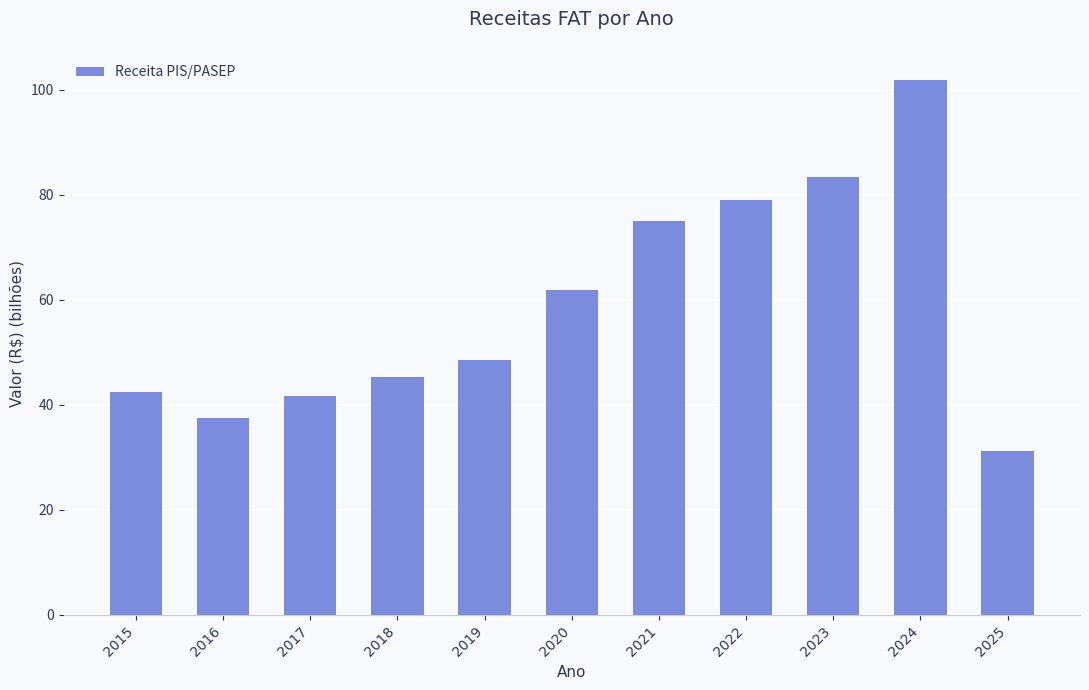

Which category has the lowest value across all series?

2025